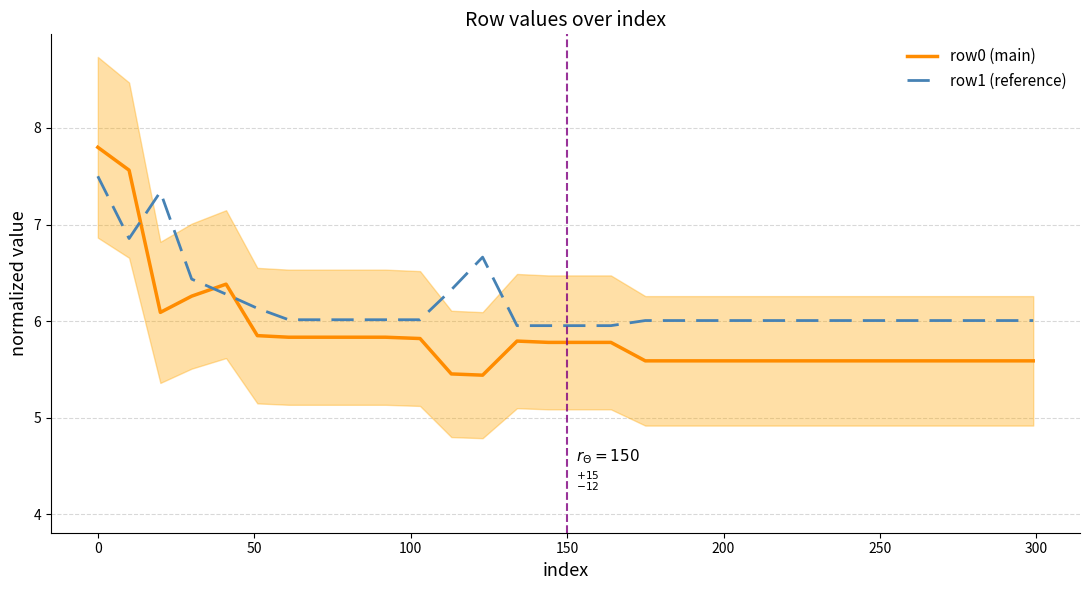

True or false: row0 (main) and row1 (reference) intersect in this chart.

True